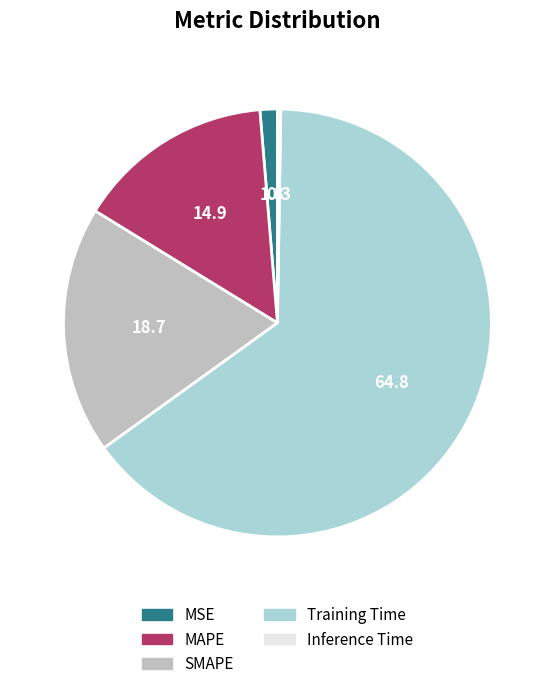

Which has a higher value, Training Time or Inference Time?

Training Time